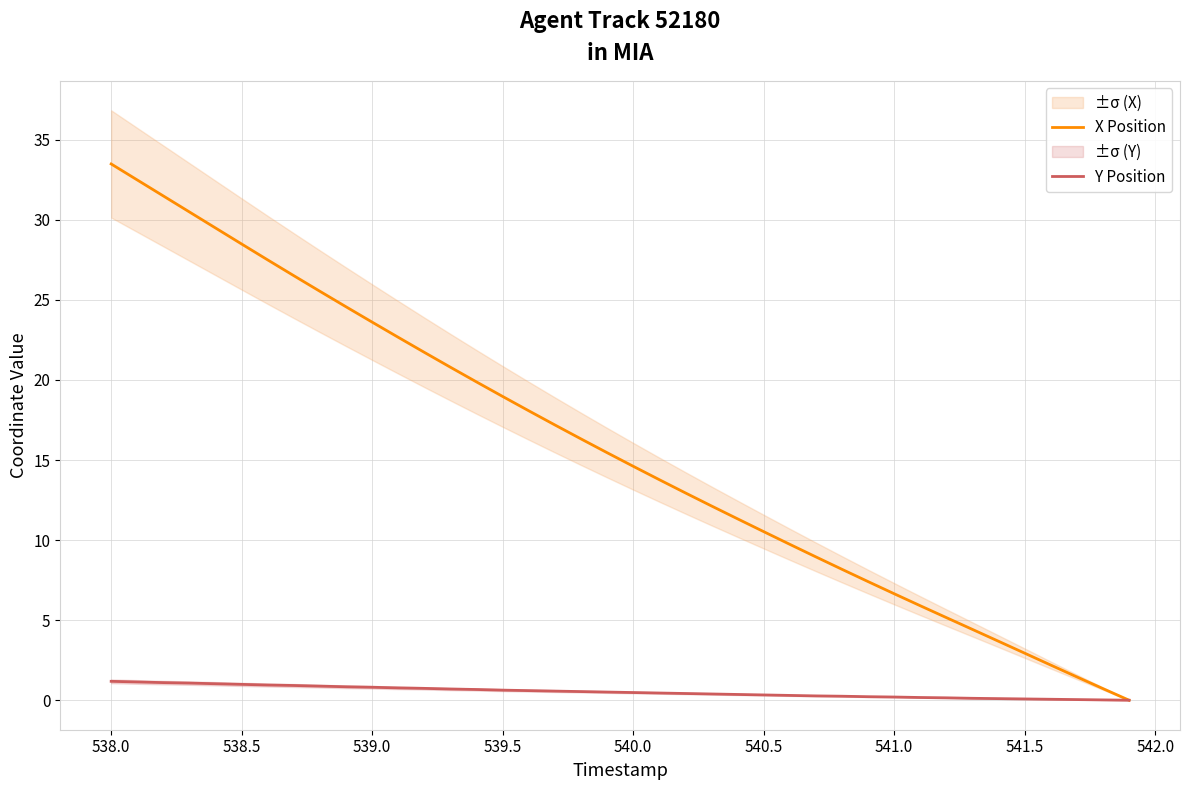

What is the maximum value for Y Position?

1.2